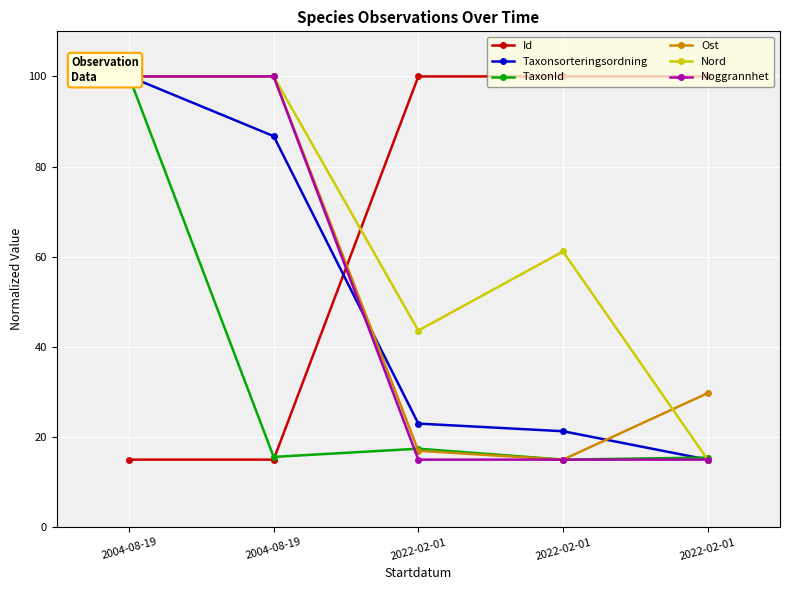

At which category does Id reach its first local peak?

2022-02-01